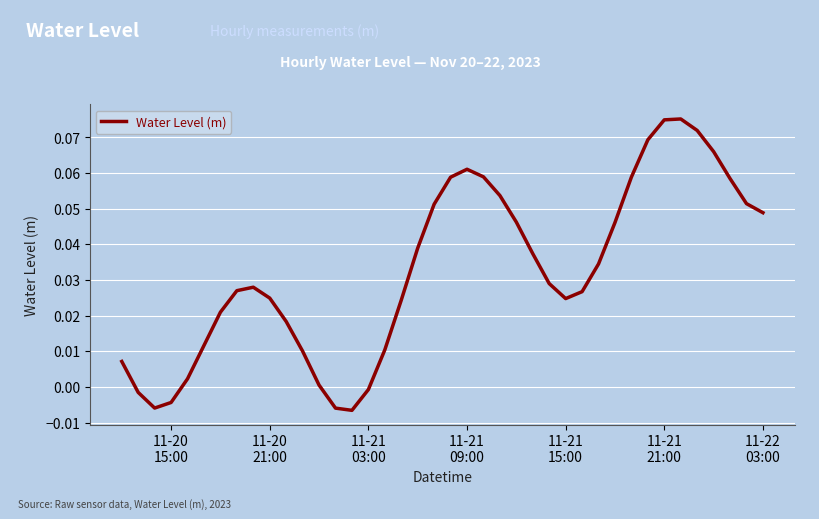

Is this an area chart (filled region under the line)?

No